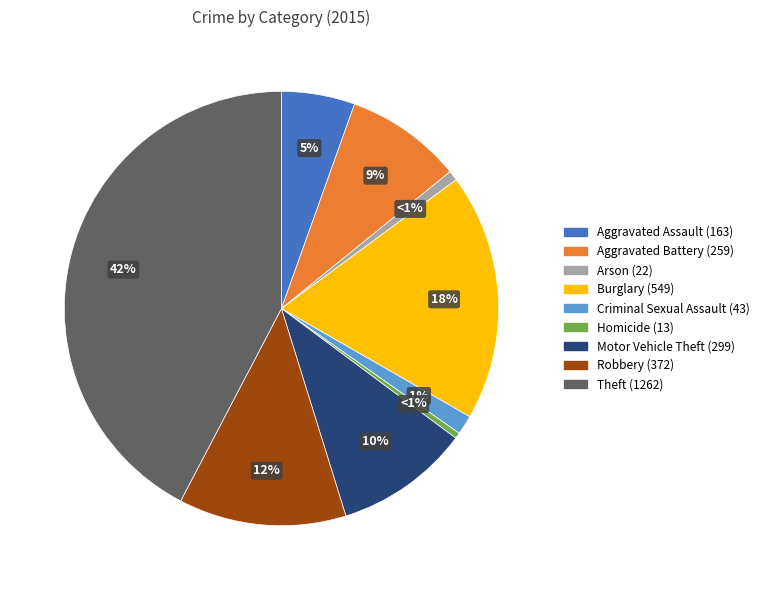

Is Robbery (372) the majority of the pie?

No